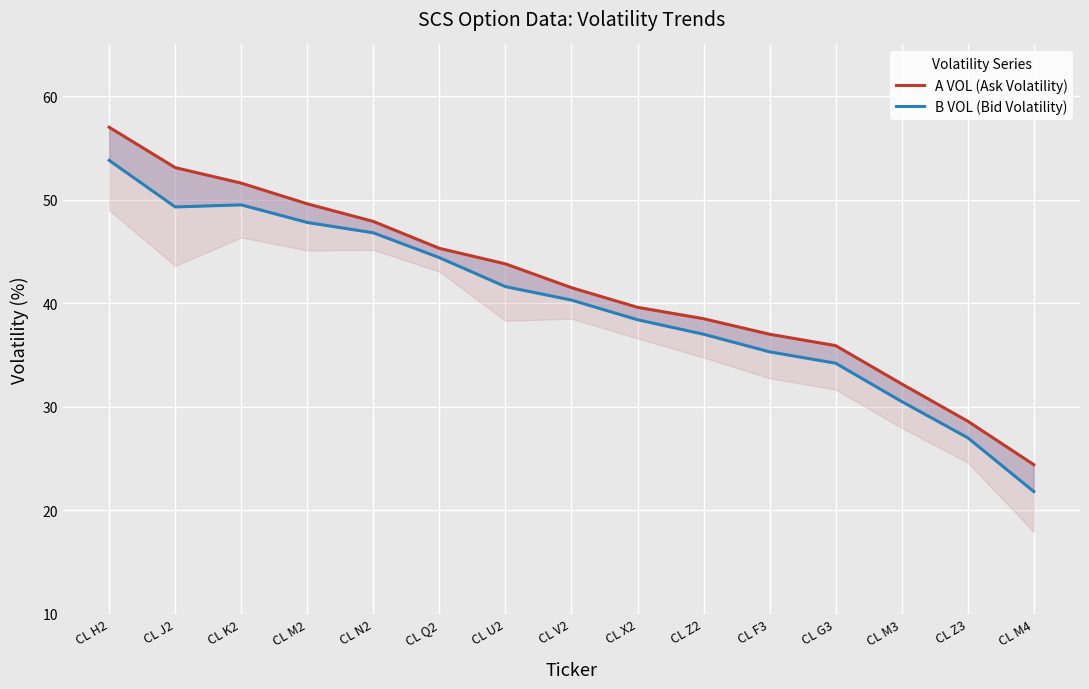

List the series in order of their overall mean, lowest first.

B VOL (Bid Volatility), A VOL (Ask Volatility)